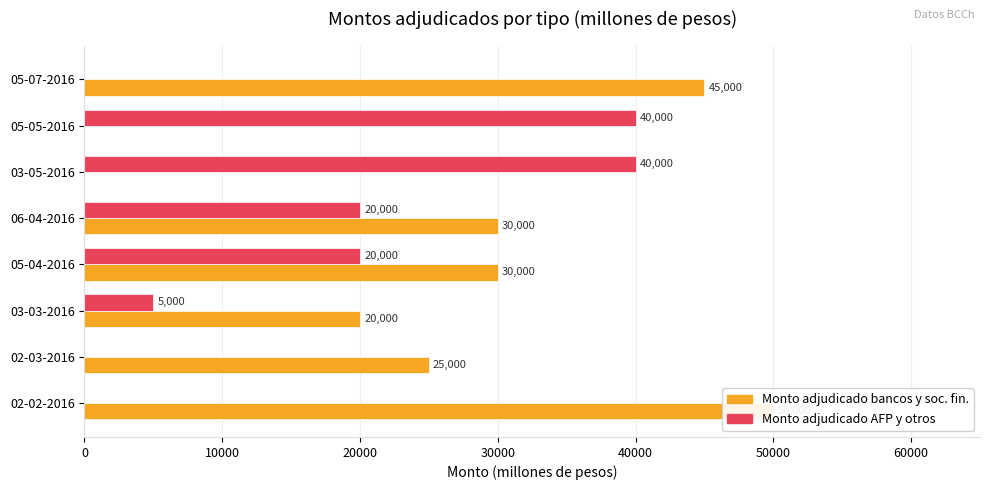

What are all the series names shown in the legend?

Monto adjudicado bancos y soc. fin., Monto adjudicado AFP y otros